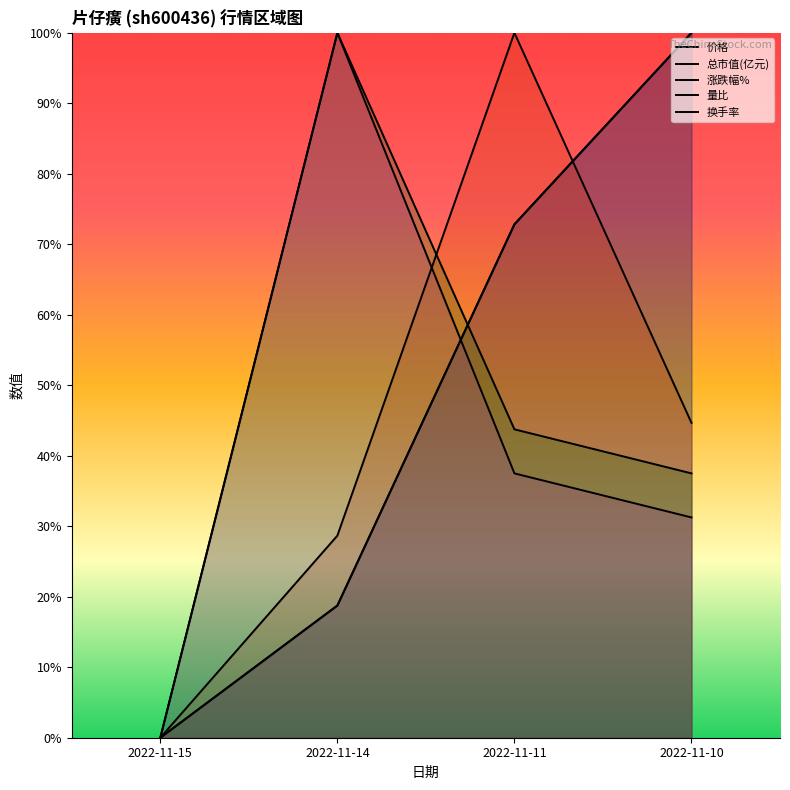

What is the sum of all 涨跌幅% values?

1.7